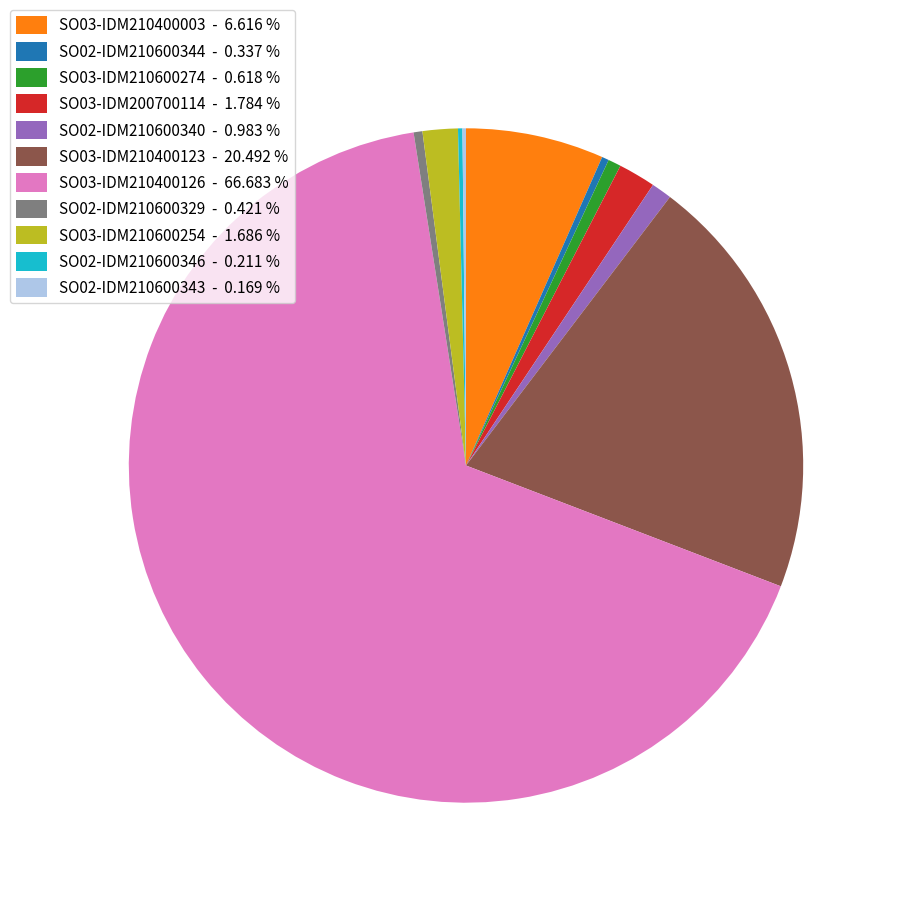

Which has a higher value, SO02-IDM210600344 - 0.337 % or SO02-IDM210600340 - 0.983 %?

SO02-IDM210600340 - 0.983 %